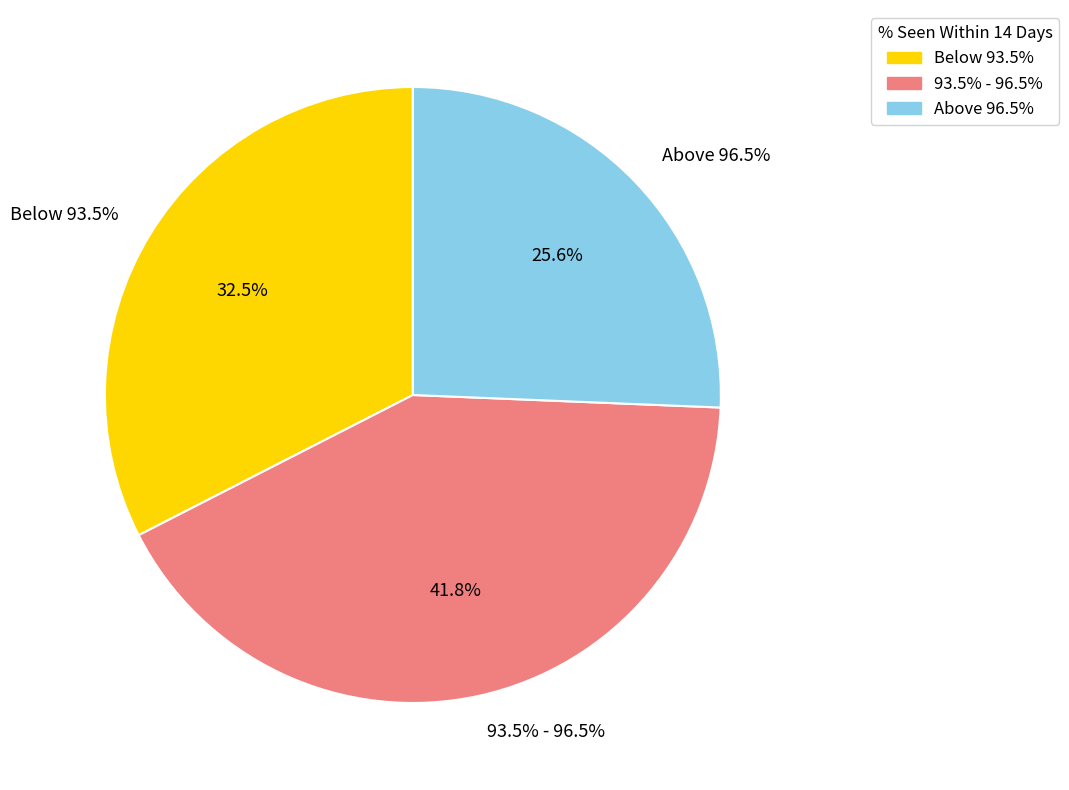

Combined, do NHS BASSETLAW CCG and NHS BERKSHIRE WEST CCG account for over 50%?

No